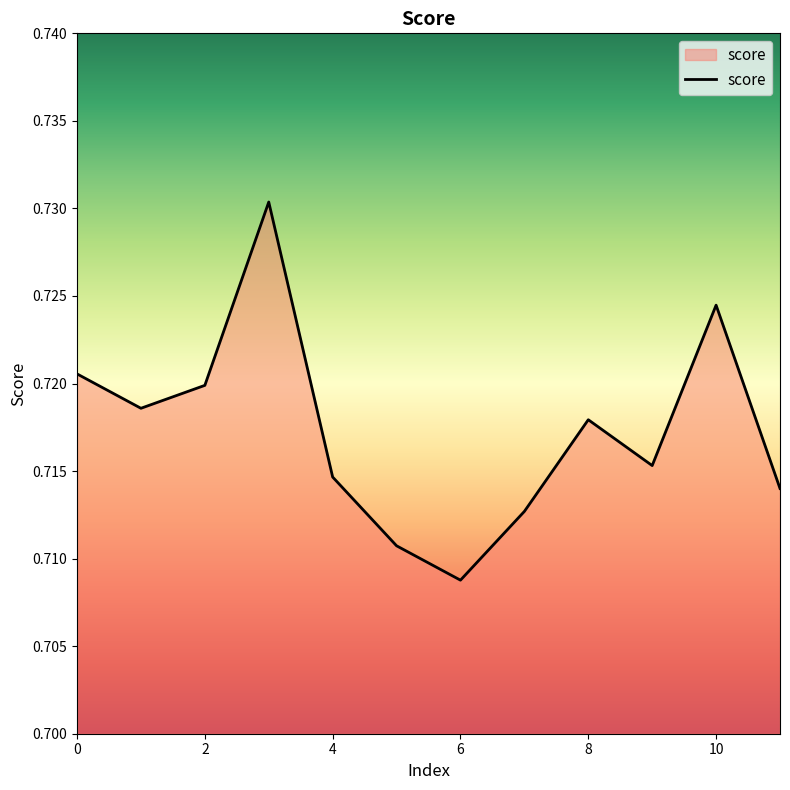

How many lines are shown in the chart?

1